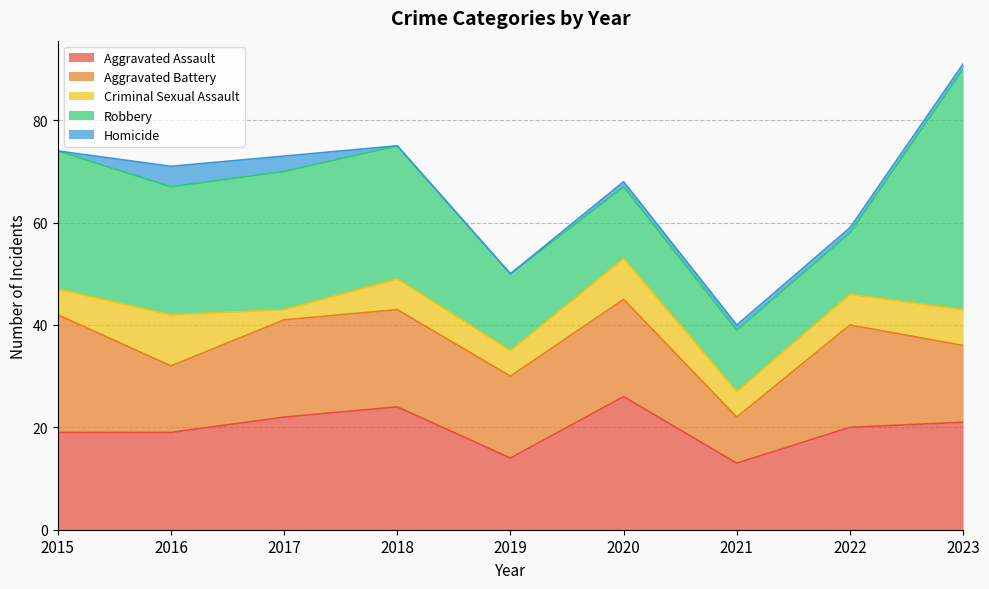

Reading left to right, what are all the values shown in this chart?

Aggravated Assault: 2015=19	2016=19	2017=22	2018=24	2019=14	2020=26	2021=13	2022=20	2023=21
Aggravated Battery: 2015=23	2016=13	2017=19	2018=19	2019=16	2020=19	2021=9	2022=20	2023=15
Criminal Sexual Assault: 2015=5	2016=10	2017=2	2018=6	2019=5	2020=8	2021=5	2022=6	2023=7
Robbery: 2015=27	2016=25	2017=27	2018=26	2019=15	2020=14	2021=12	2022=12	2023=47
Homicide: 2015=0	2016=4	2017=3	2018=0	2019=0	2020=1	2021=1	2022=1	2023=1